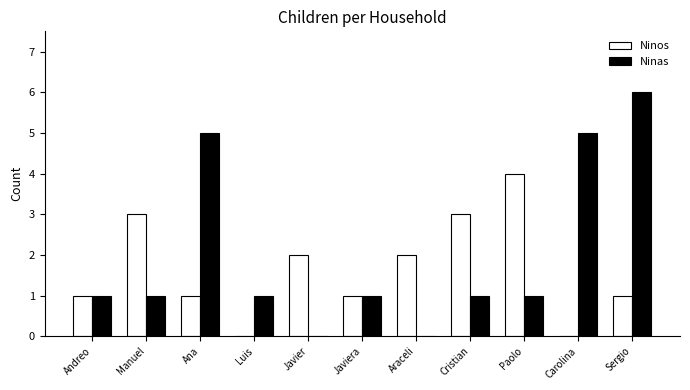

What is the approximate value of Ninos at Javier?

2